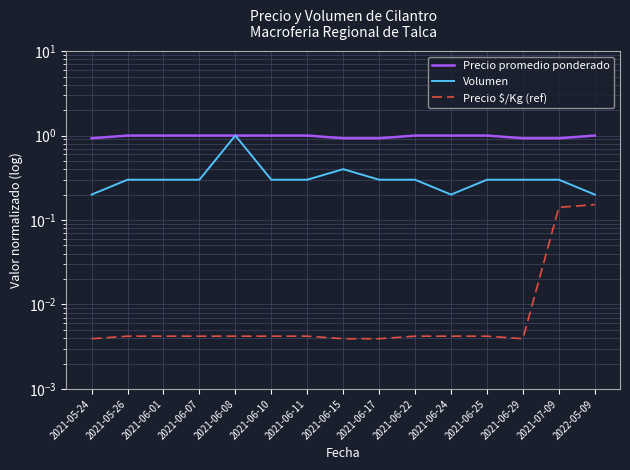

What is the difference between the highest and lowest values at 2021-06-25?

1.0